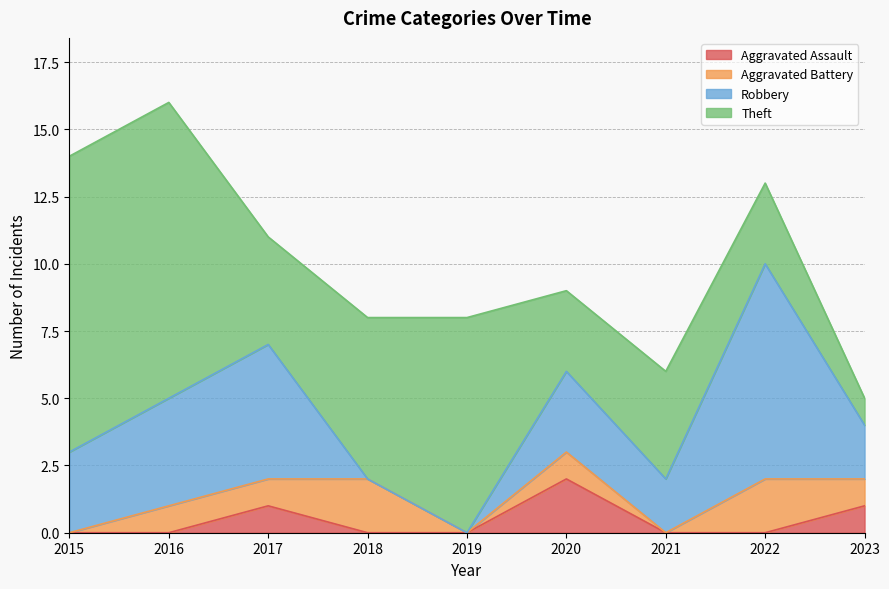

Reading left to right, list all the values displayed in this chart.

Aggravated Assault: 0	0	1	0	0	2	0	0	1
Aggravated Battery: 0	1	1	2	0	1	0	2	1
Robbery: 3	4	5	0	0	3	2	8	2
Theft: 11	11	4	6	8	3	4	3	1